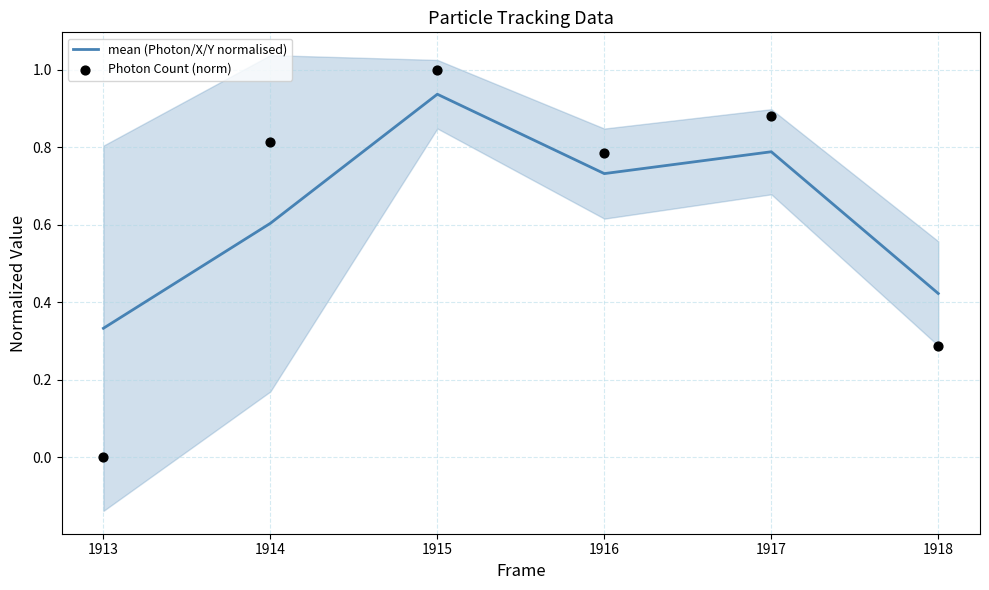

Which series reaches the maximum Y coordinate?

Photon Count (norm)